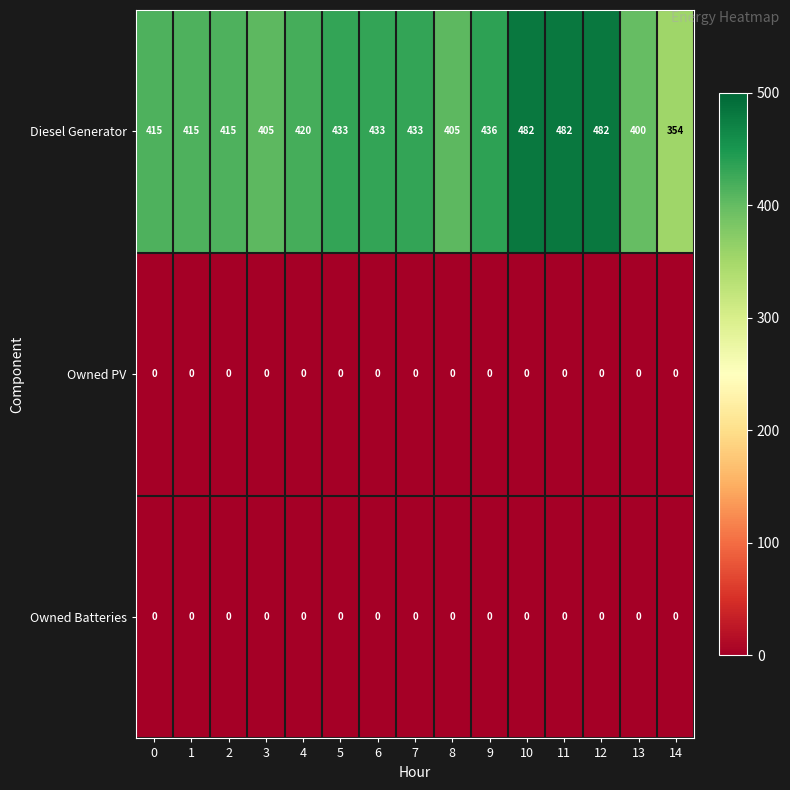

At which label is Diesel Generator closest to 418?

4